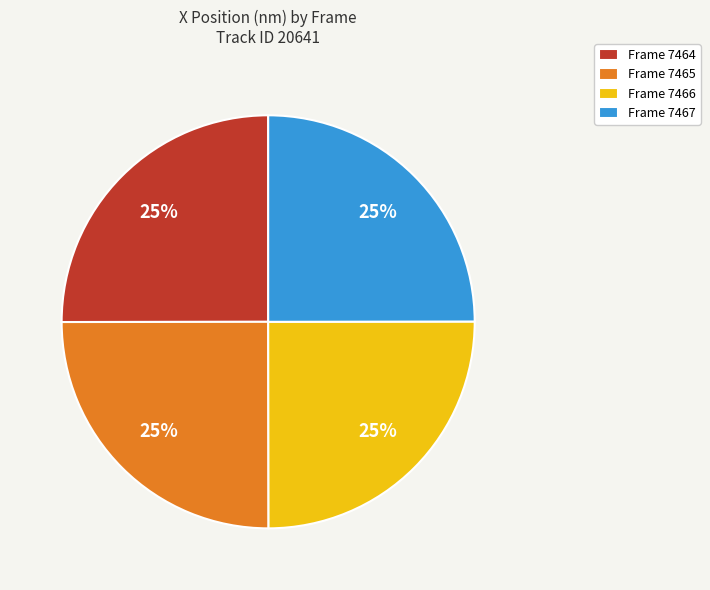

The Frame 7467 slice represents 10% of the pie. True or false?

False